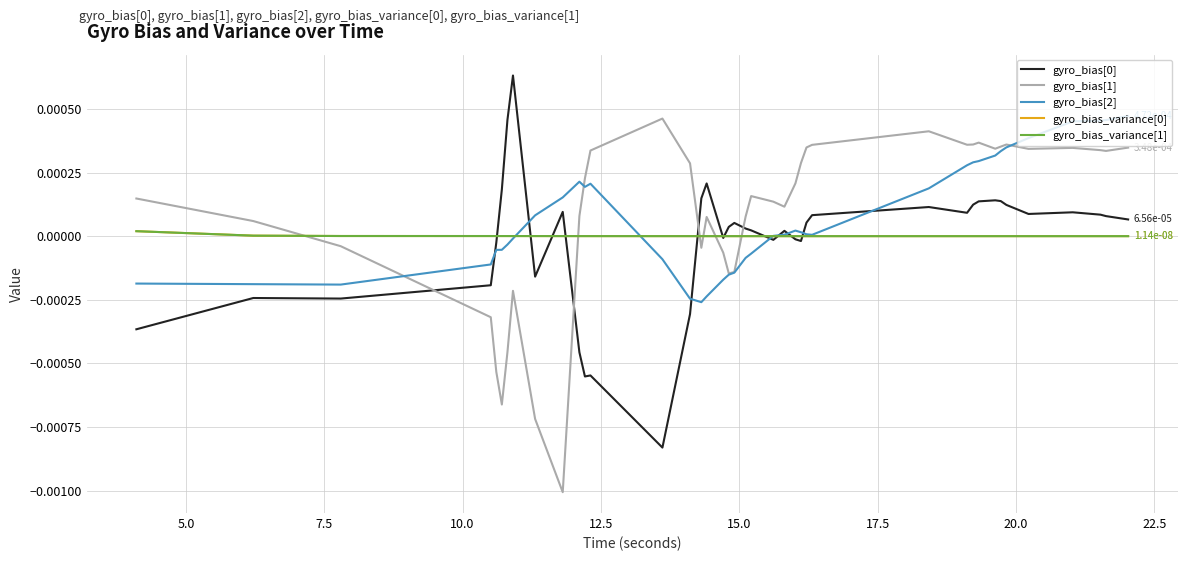

Which series ends up on top after the final intersection of gyro_bias[1] and gyro_bias[0]?

gyro_bias[1]